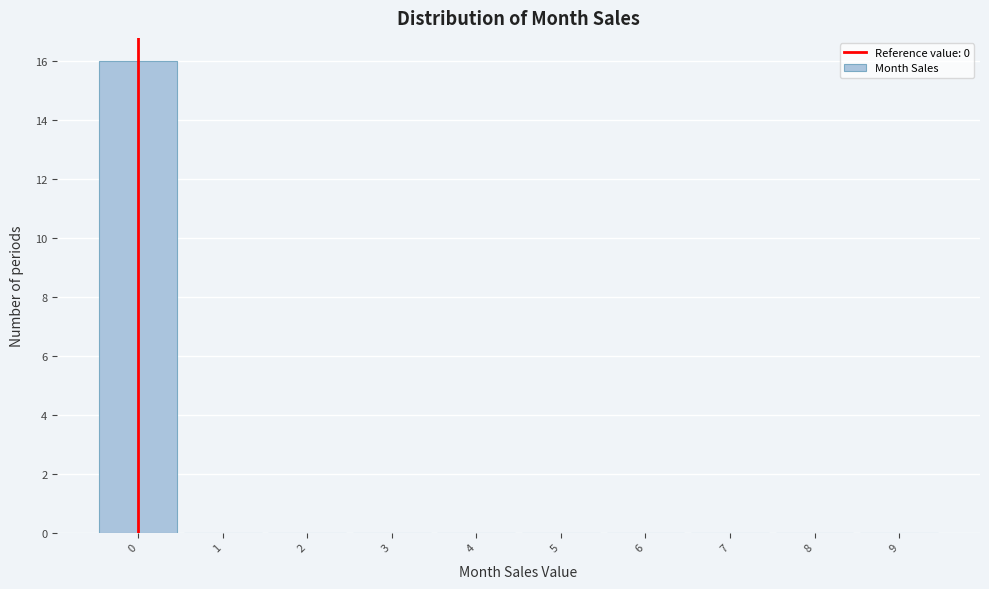

Reading left to right, transcribe this chart: for each bar, give the range it covers on the x-axis and its height. The values are not printed on the chart, so give them approximately, as read against the axis.

-0.5 to 0.5: 16
0.5 to 1.5: 0
1.5 to 2.5: 0
2.5 to 3.5: 0
3.5 to 4.5: 0
4.5 to 5.5: 0
5.5 to 6.5: 0
6.5 to 7.5: 0
7.5 to 8.5: 0
8.5 to 9.5: 0